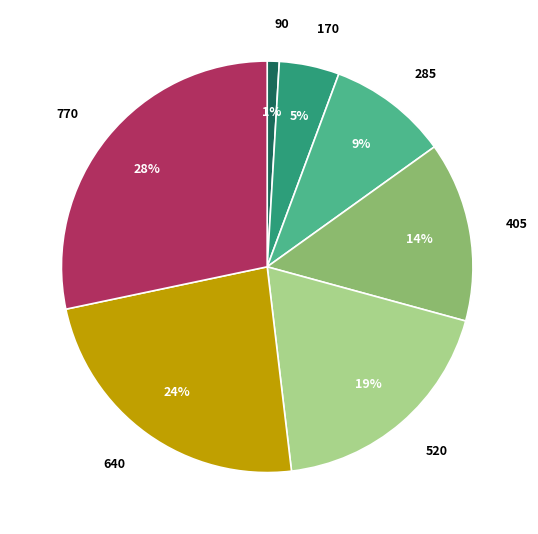

Do 170 and 405 together represent more than half of the pie?

No